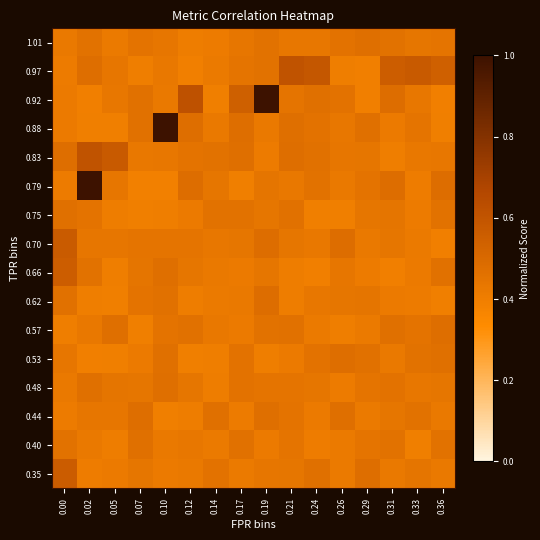

What is the total value across all series at 0.05?

6.9